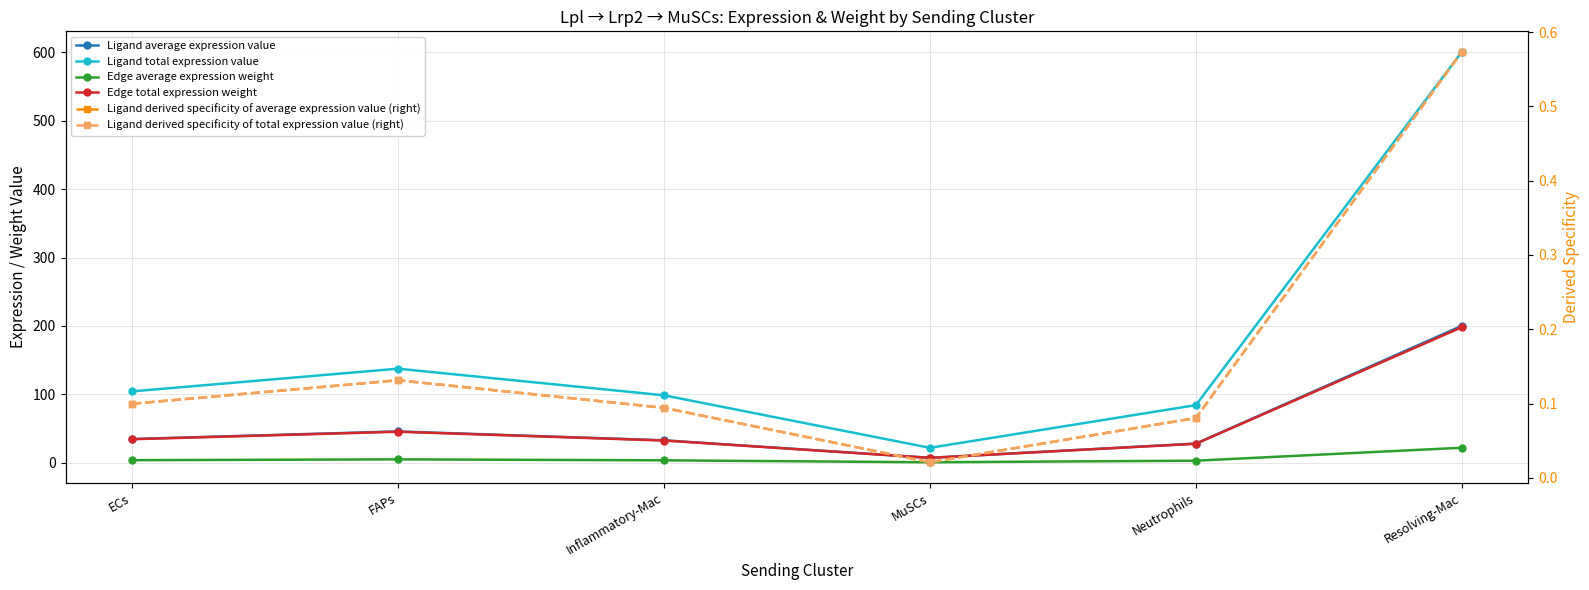

How many interior local peaks does the Ligand derived specificity of average expression value (right) series have?

1